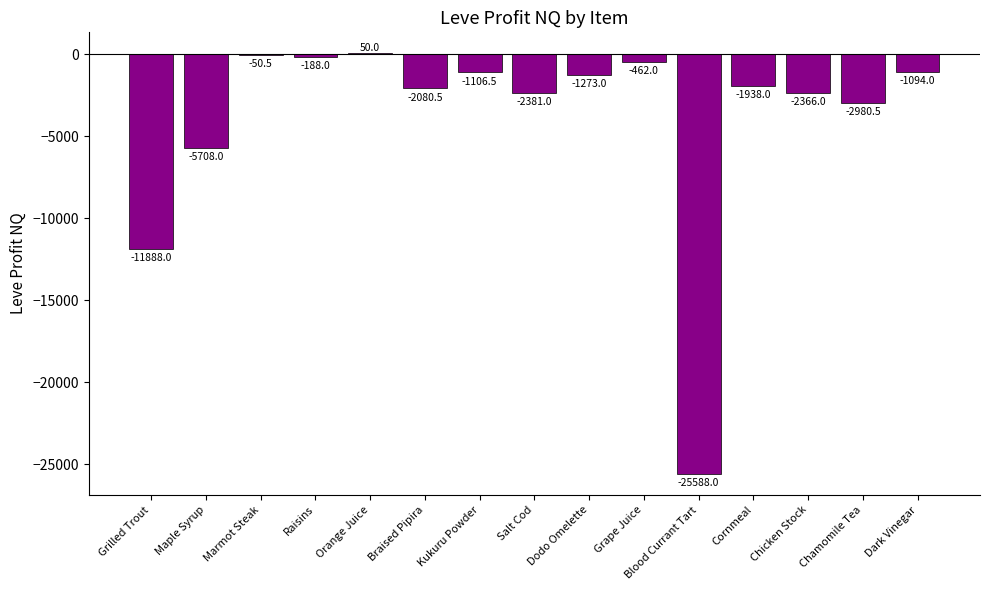

Is it true that the value at Kukuru Powder is -1106.5?

True